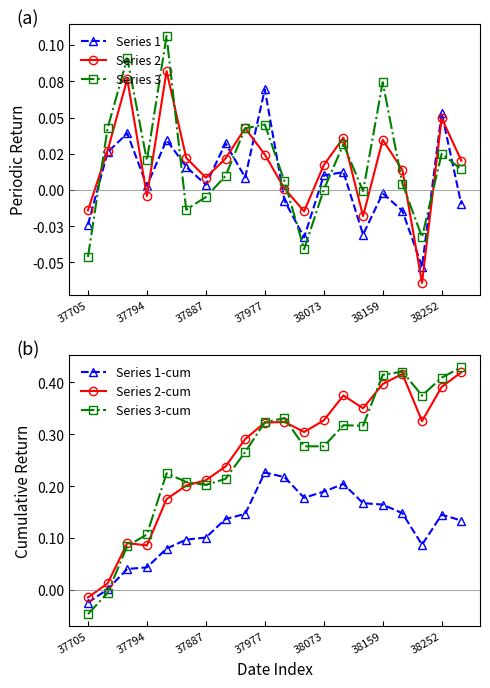

What is the difference between the maximum and minimum values in the Series 1-cum series?

0.3